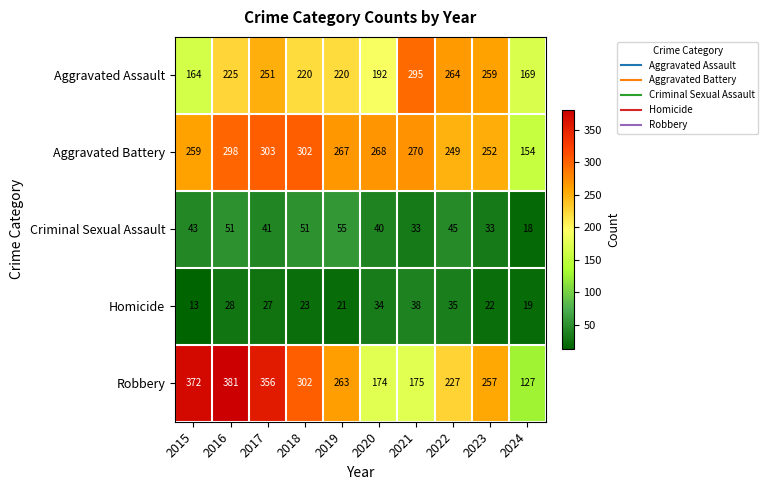

What is the difference between the highest and lowest values at 2021?

262